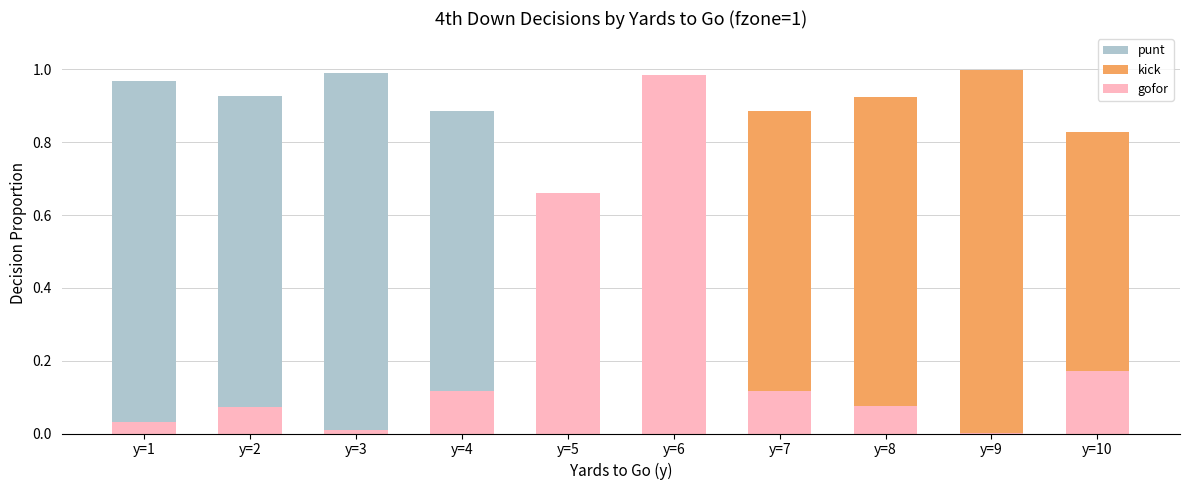

How many bars are there in total?

30